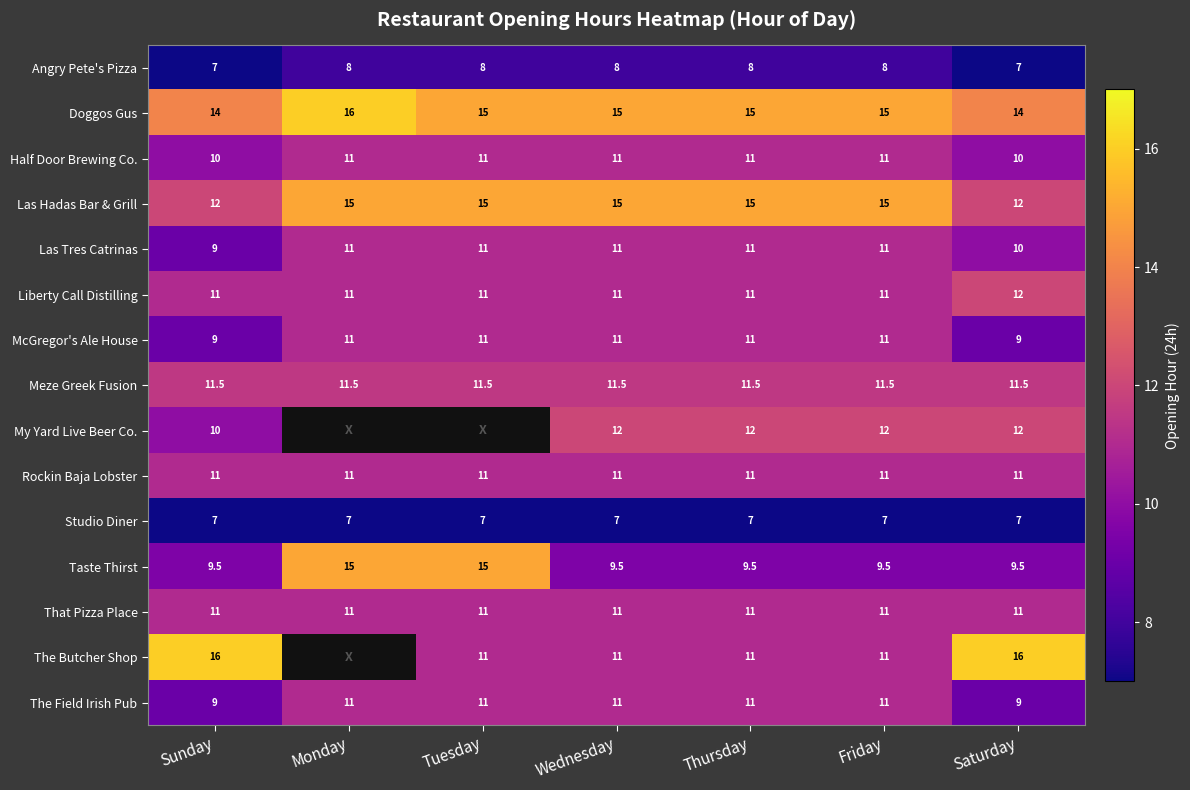

What is the difference between the maximum and minimum values in the Liberty Call Distilling series?

1.0